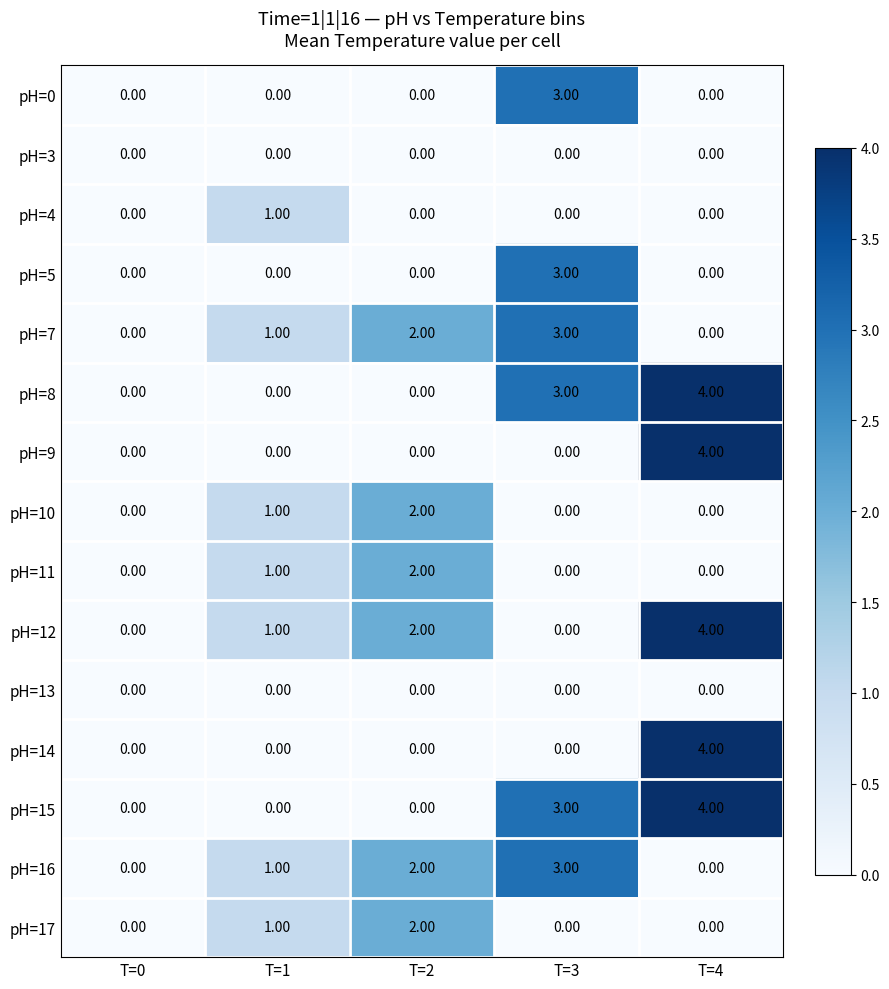

What is the spread (max minus min) of values at T=3?

3